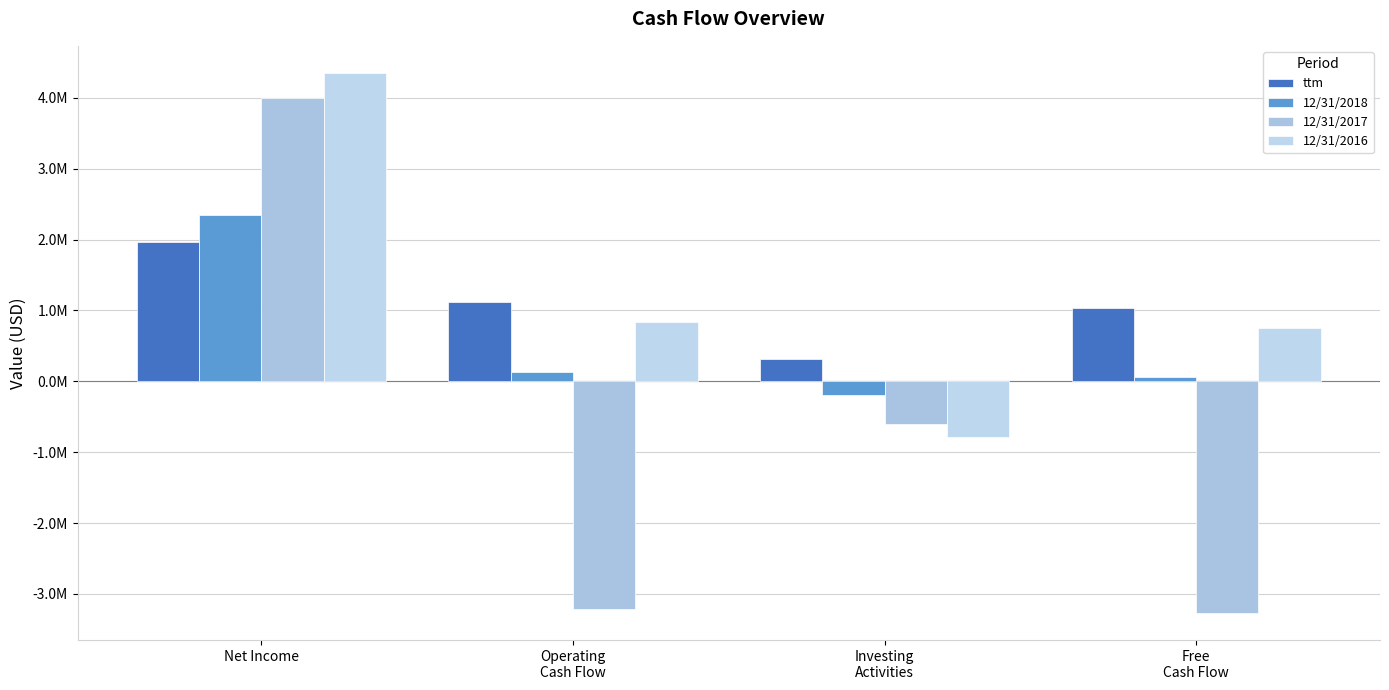

What is the label of the 3rd bar from the left?

Investing
Activities